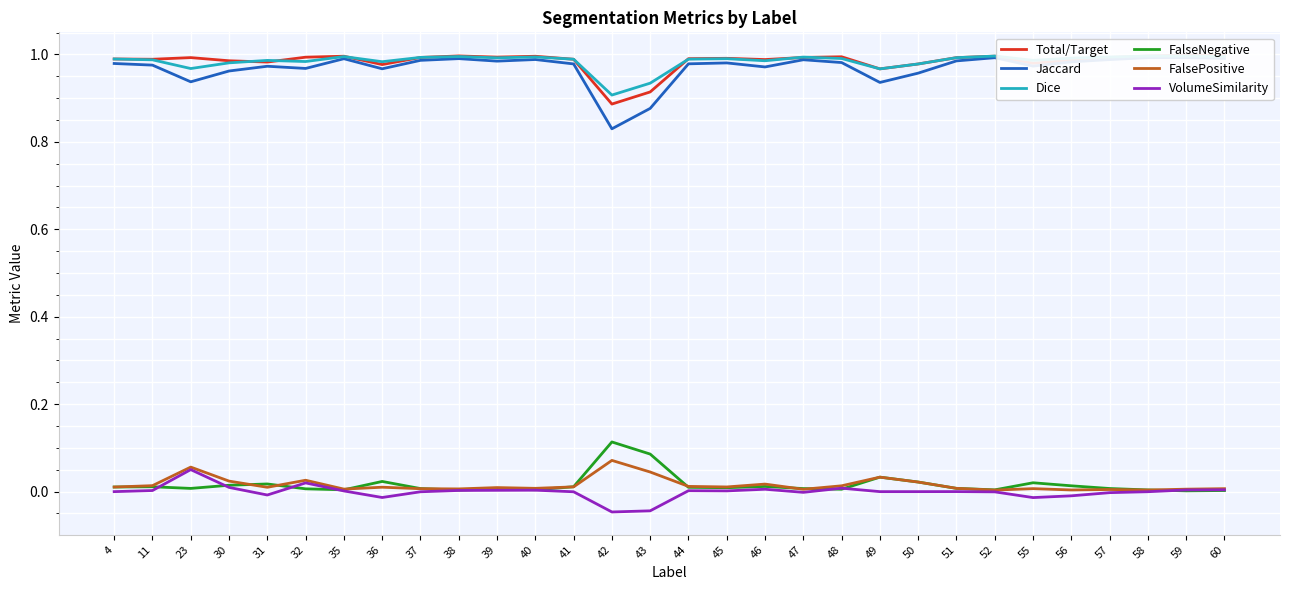

True or false: Jaccard has more than 2 interior local peaks.

True